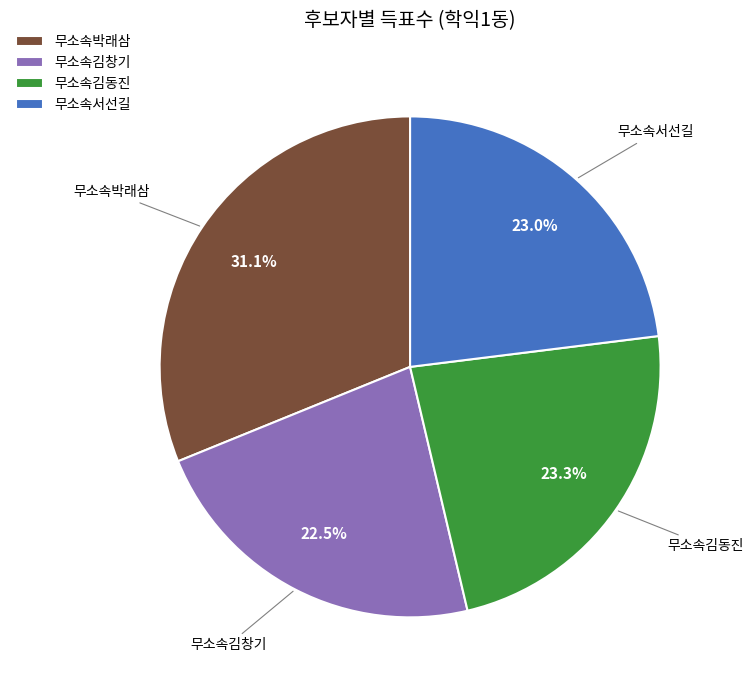

To the nearest percent, what portion does 무소속서선길 represent?

23%